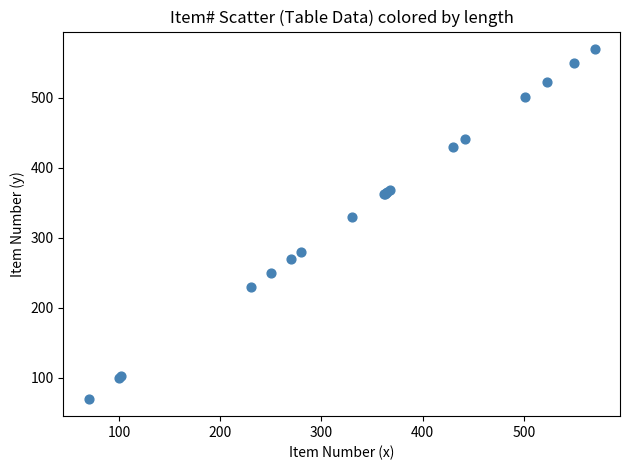

What Y value in the scatter plot is closest to 320?

330